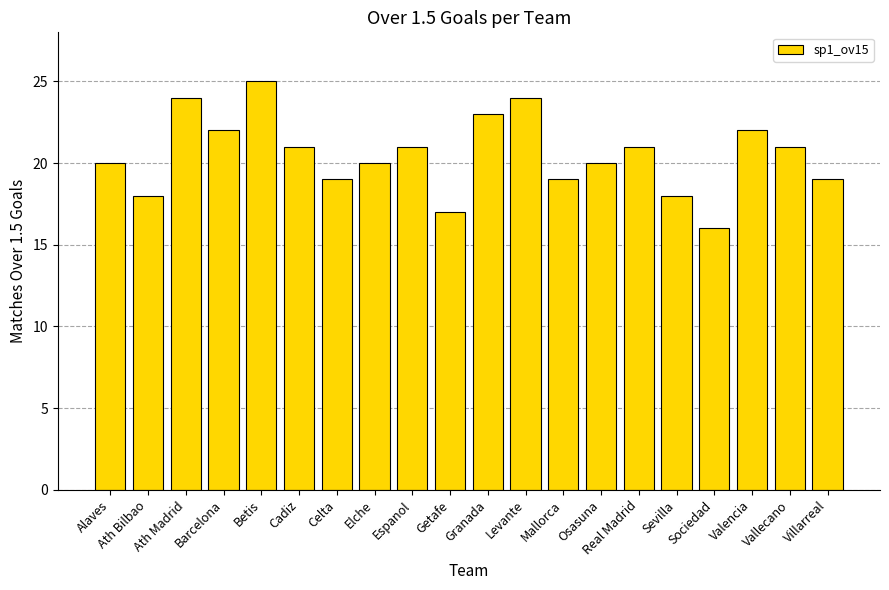

The value at Valencia is 36. True or false?

False